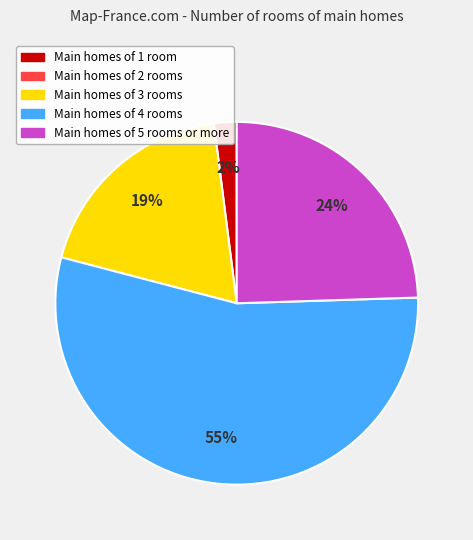

To the nearest percent, what is the average slice percentage?

25%